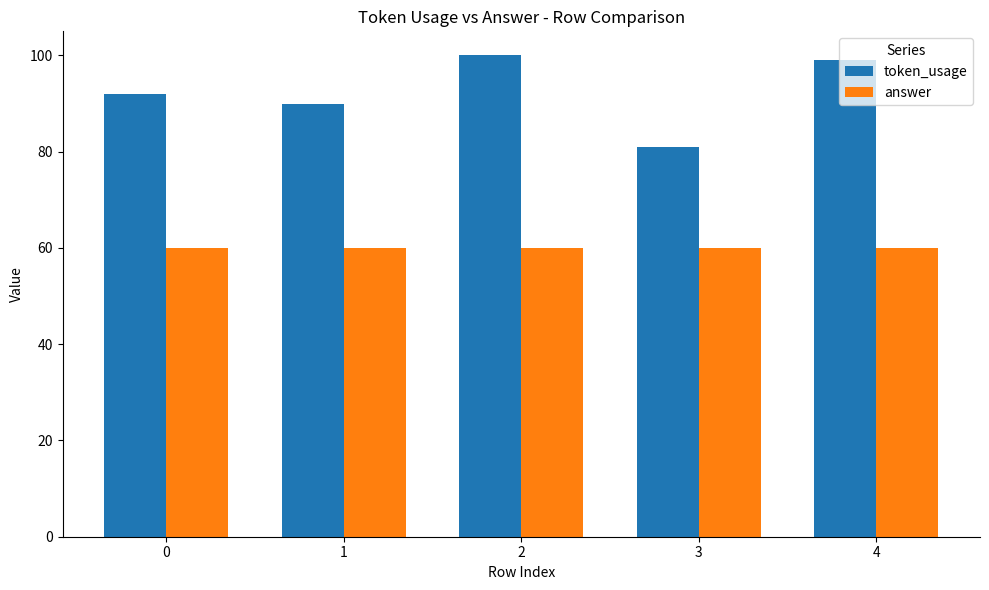

The value of token_usage at 0 is 47. True or false?

False